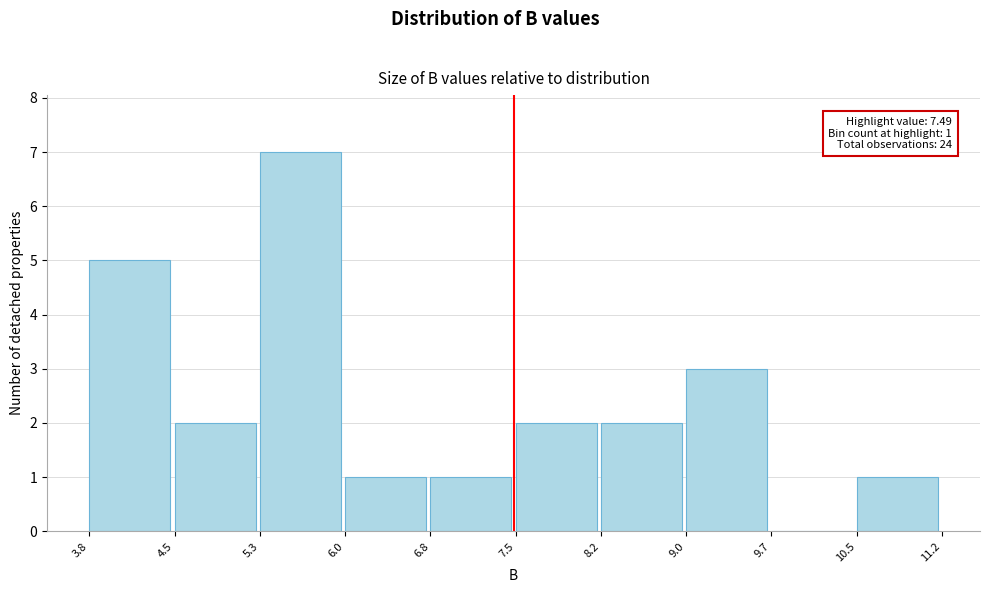

Over which range of the x-axis is the bar tallest?

5.3 to 6.0